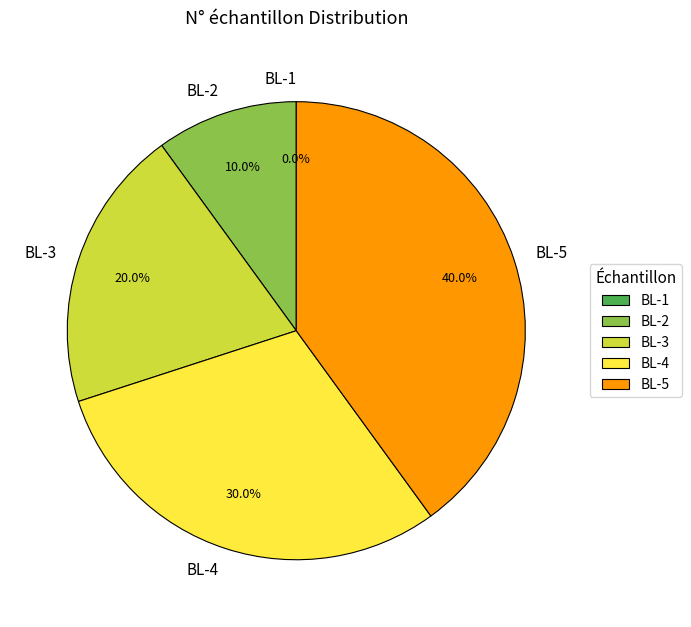

To the nearest percent, what is the average slice percentage?

20%